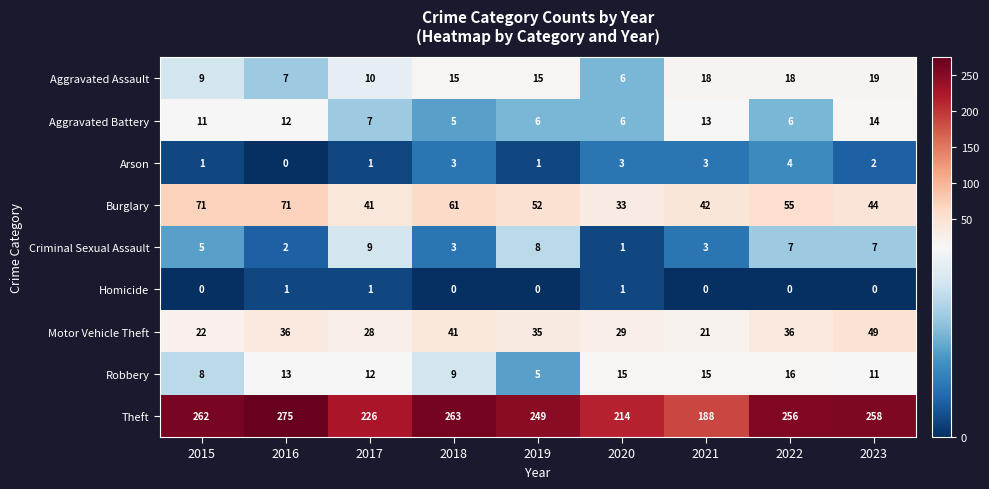

How many data points does each series have?

9